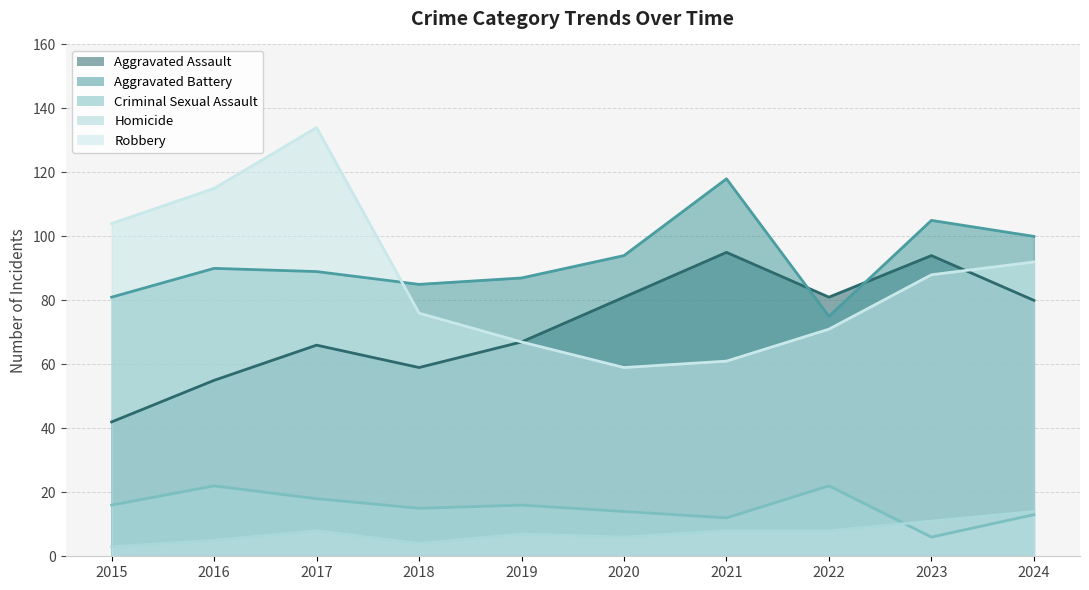

What is the value of the Robbery point at the 10th from the left?

92